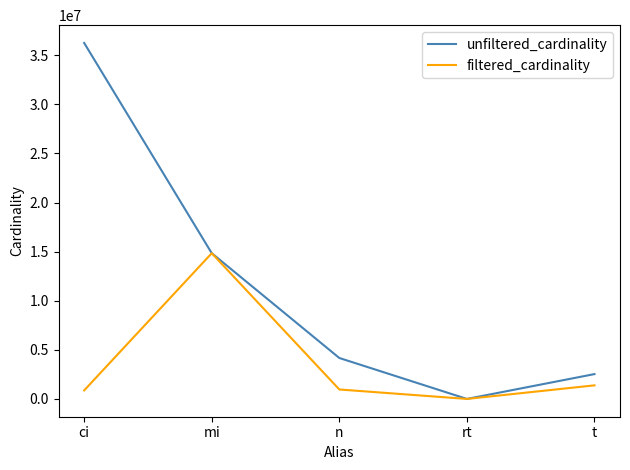

Which series has the largest total across all categories?

unfiltered_cardinality